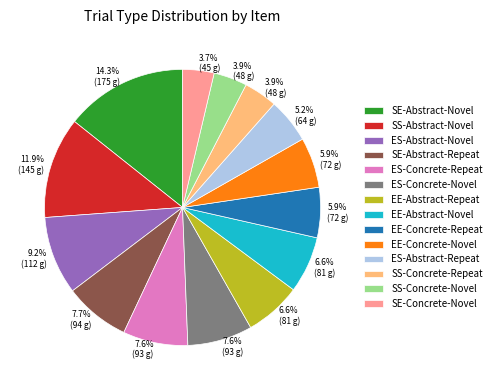

To the nearest percent, what is the difference between the largest and smallest slice percentages?

11%